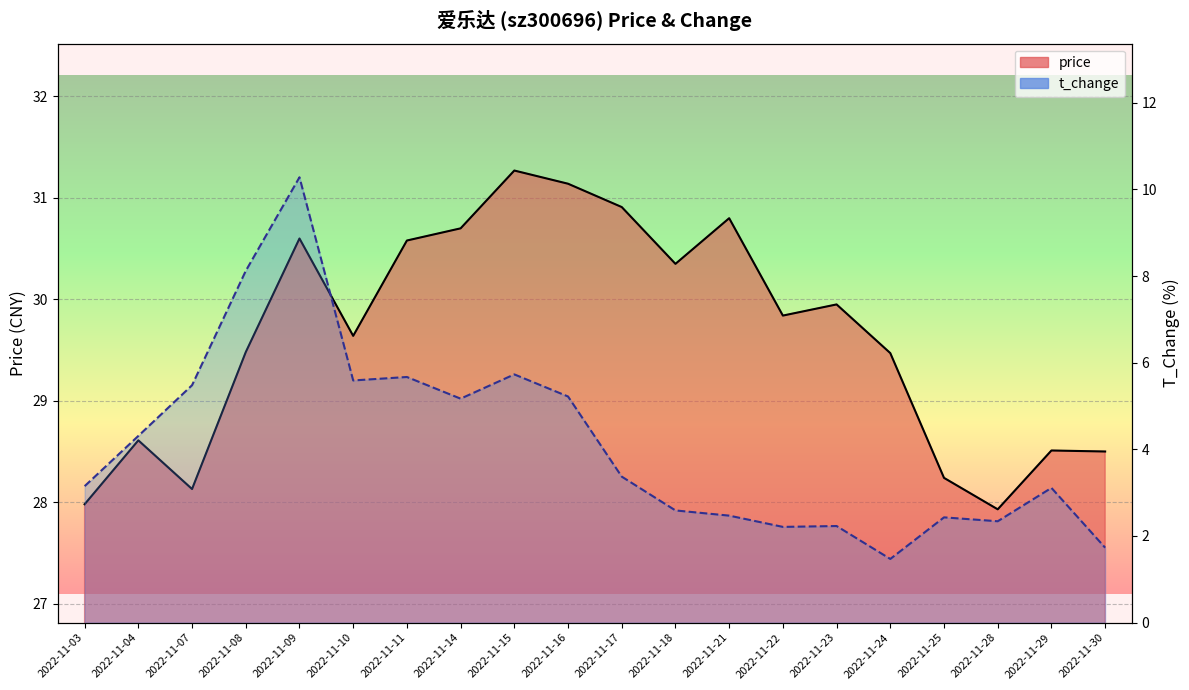

In price, how many points are higher than both neighbors (excluding endpoints)?

6